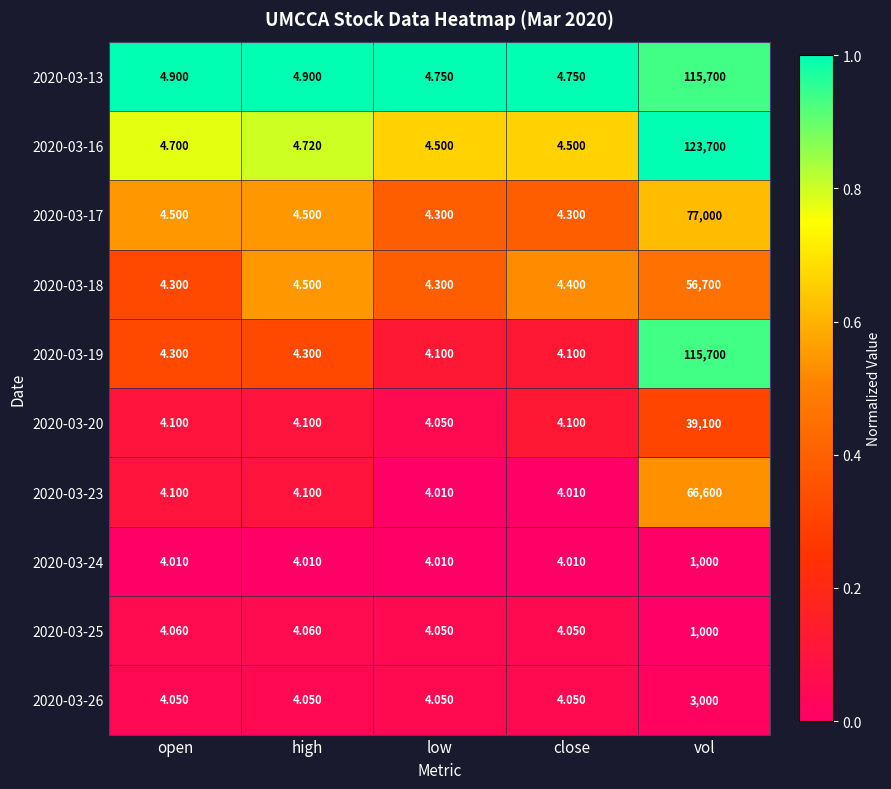

Which category has the highest value across all series?

vol